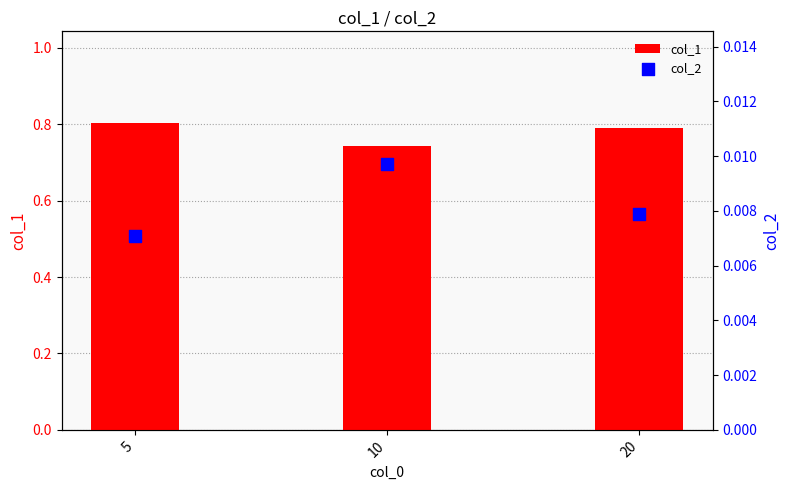

Which series has the largest total across all categories?

col_1